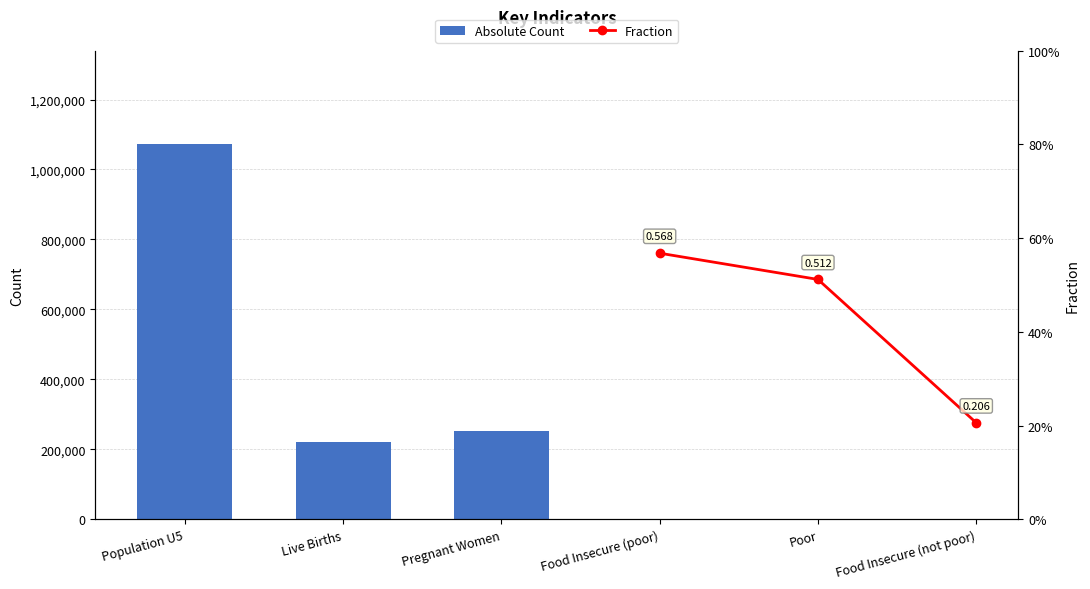

Between Live Births and Population U5, which is larger?

Population U5